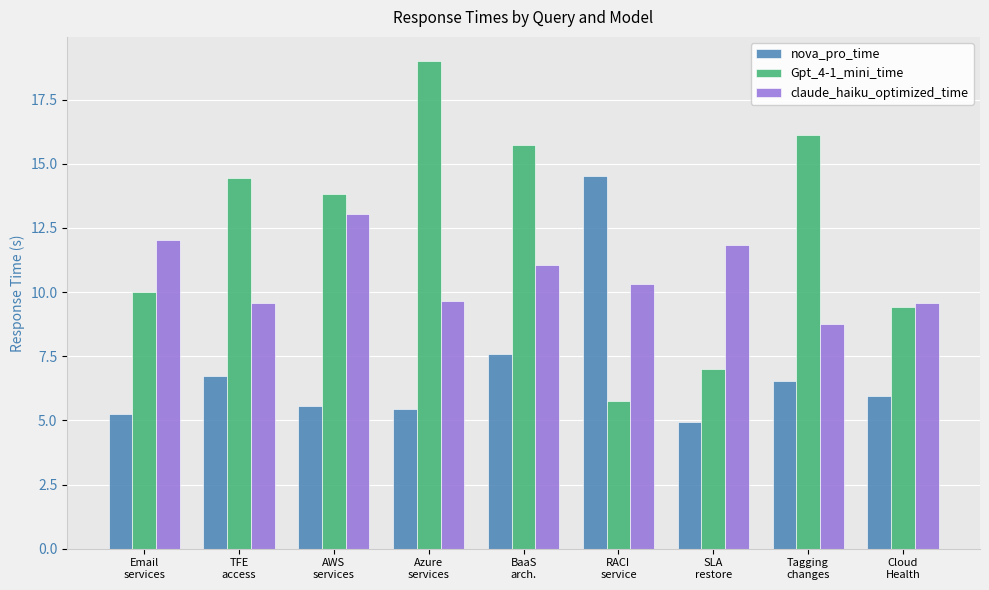

At which category does the chart reach its peak across all series?

Azure
services